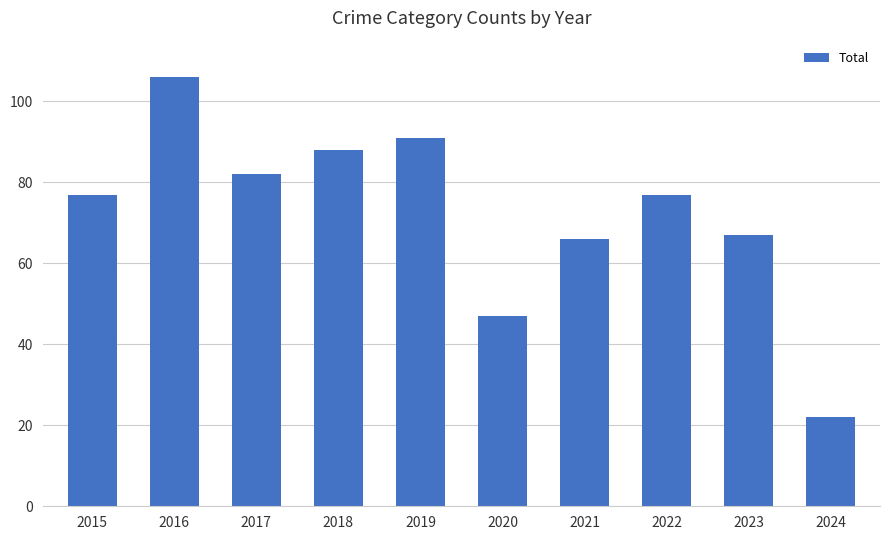

What is the sum of all values?

723